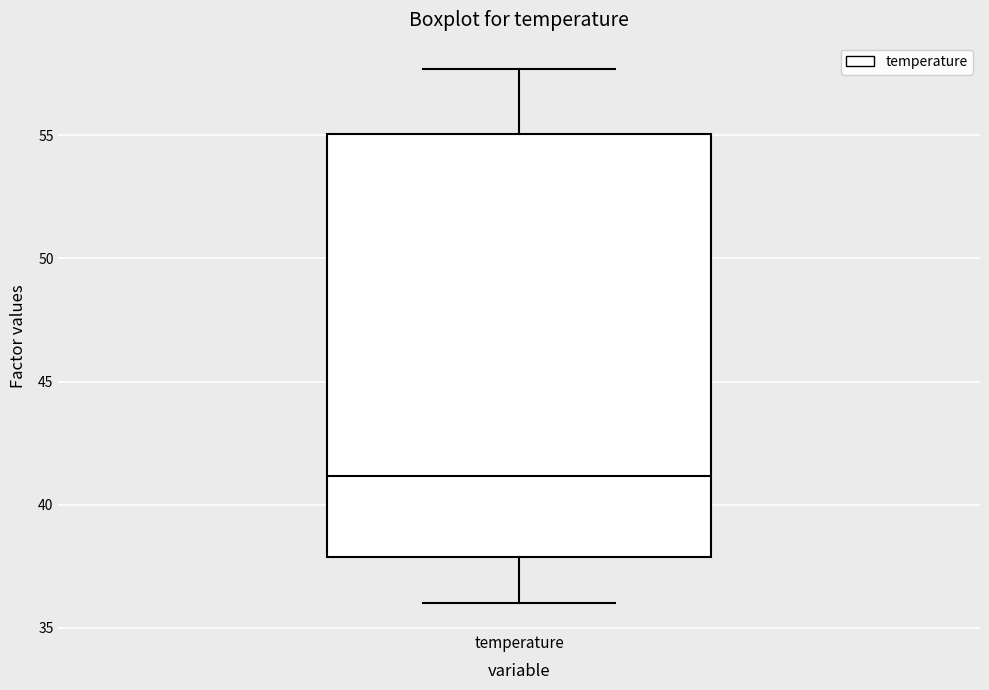

Read this box plot against the y-axis: the position of the median line, the range covered by the box, and the ends of both whiskers. The values are not printed on the chart, so give them approximately, as read against the axis.

median 41.0, box 38.0 to 55.0, whiskers 36.0 to 57.5